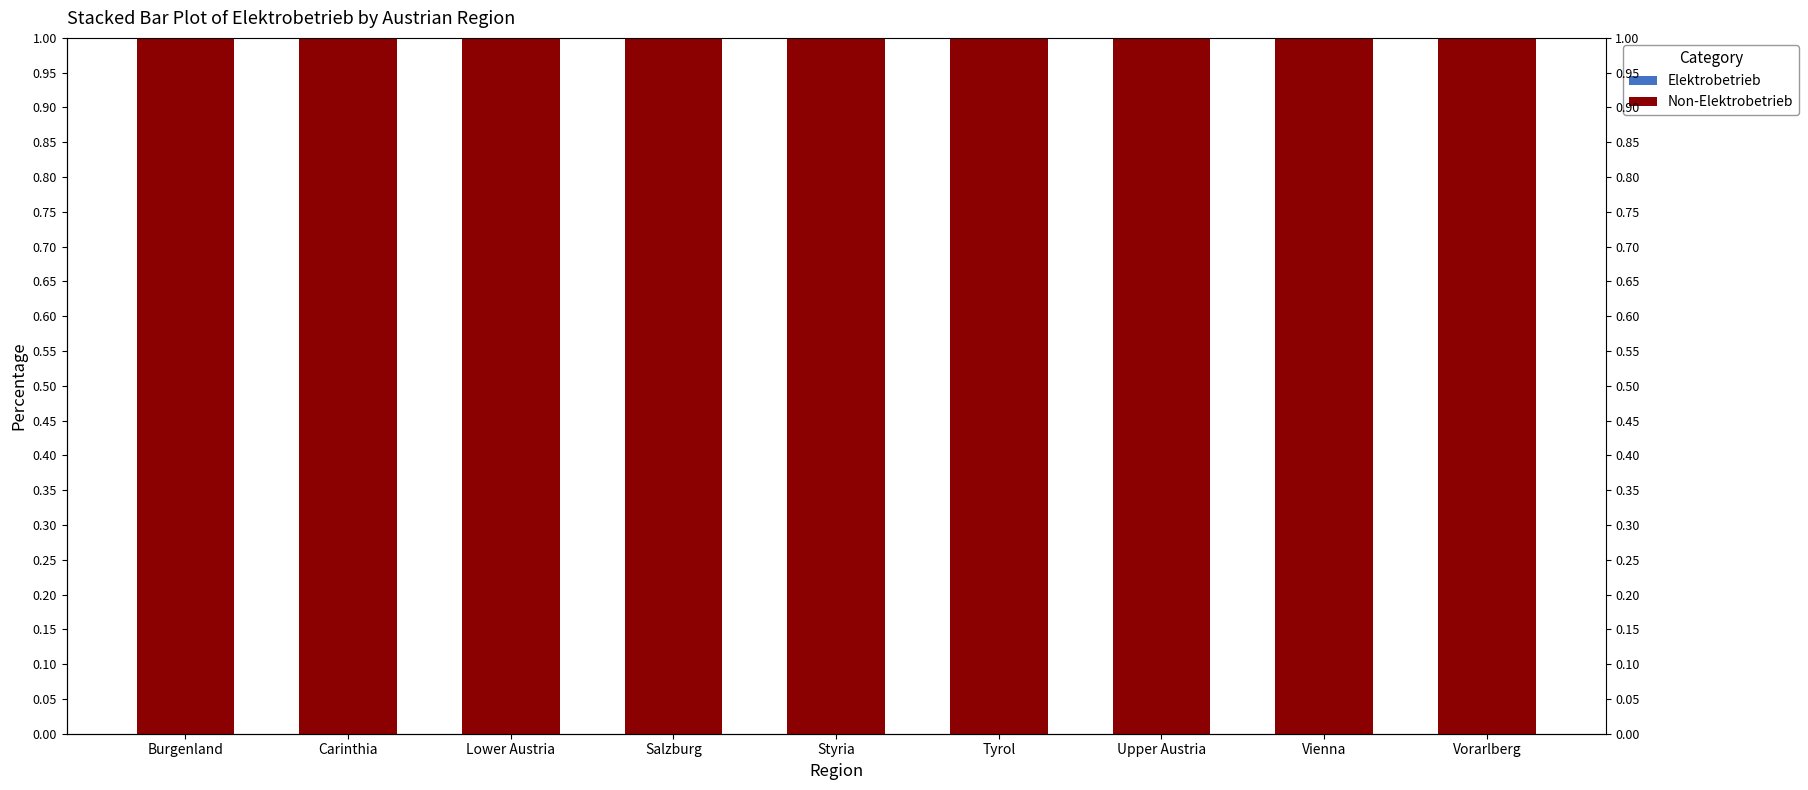

How many bars are there in total?

18